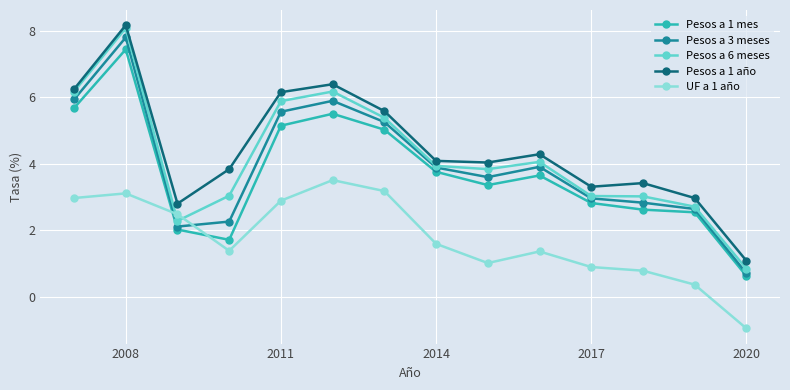

What is the value of the UF a 1 año point at the 2nd from the left?

3.1